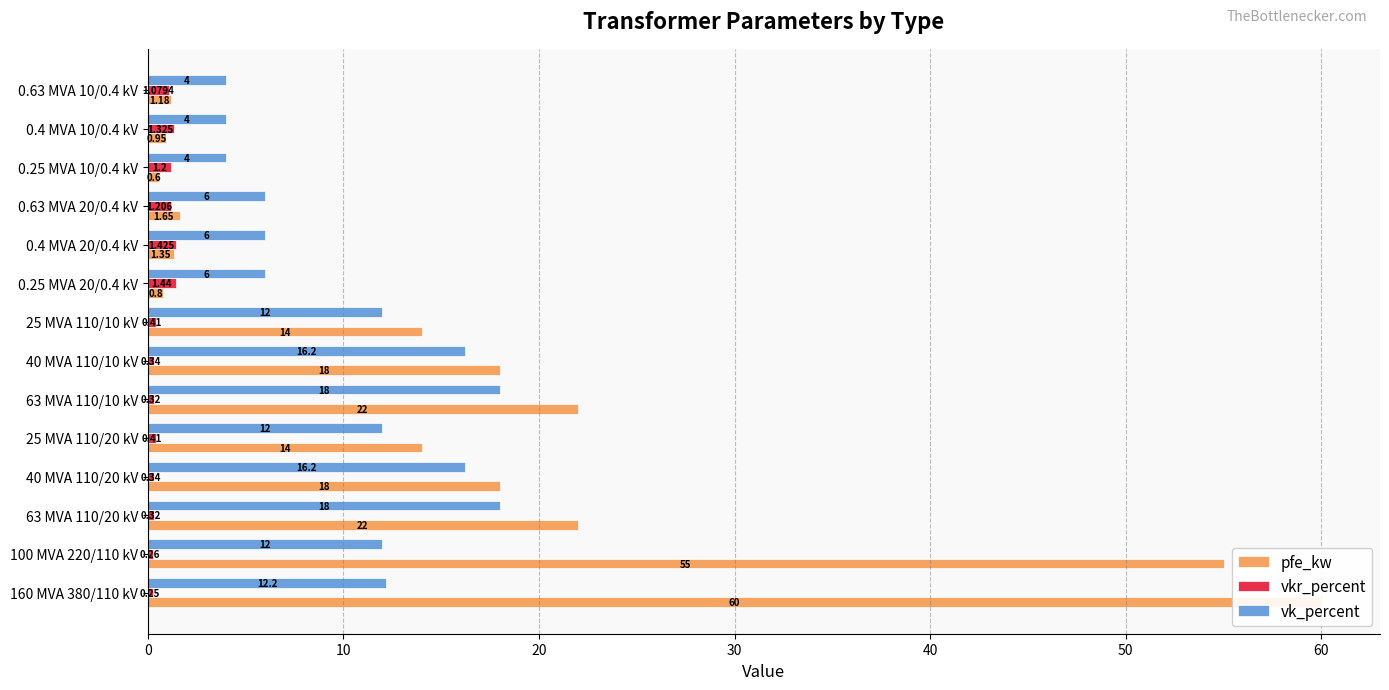

How many categories are shown in the chart?

14